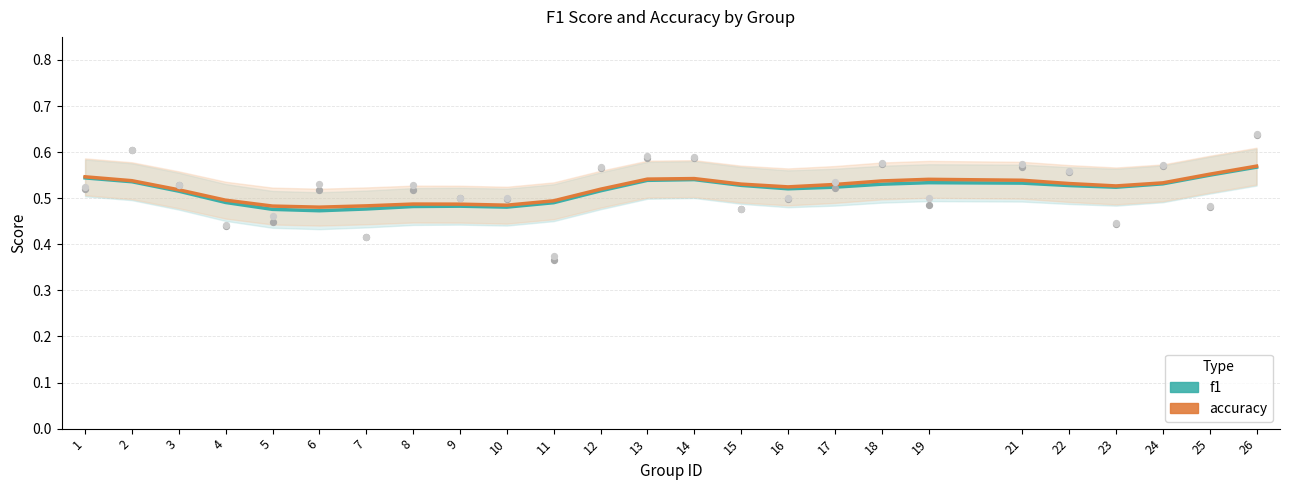

Which series has the largest total across all categories?

accuracy